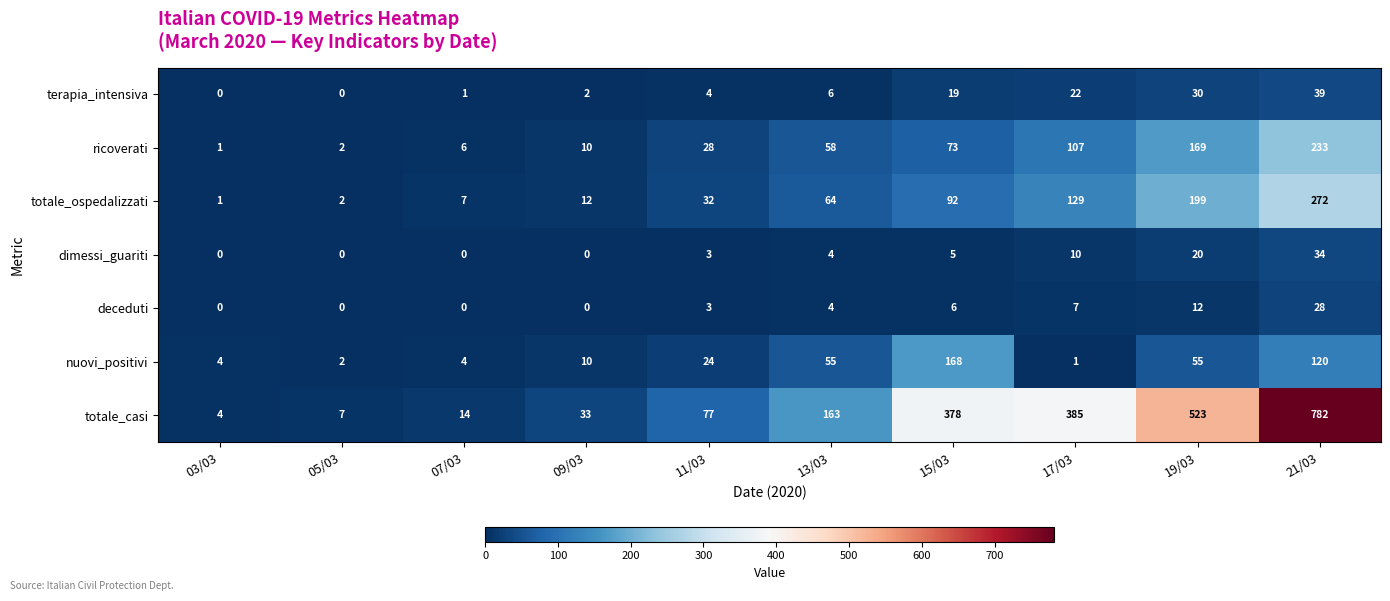

Between 07/03 and 15/03, which series saw the biggest shift?

totale_casi